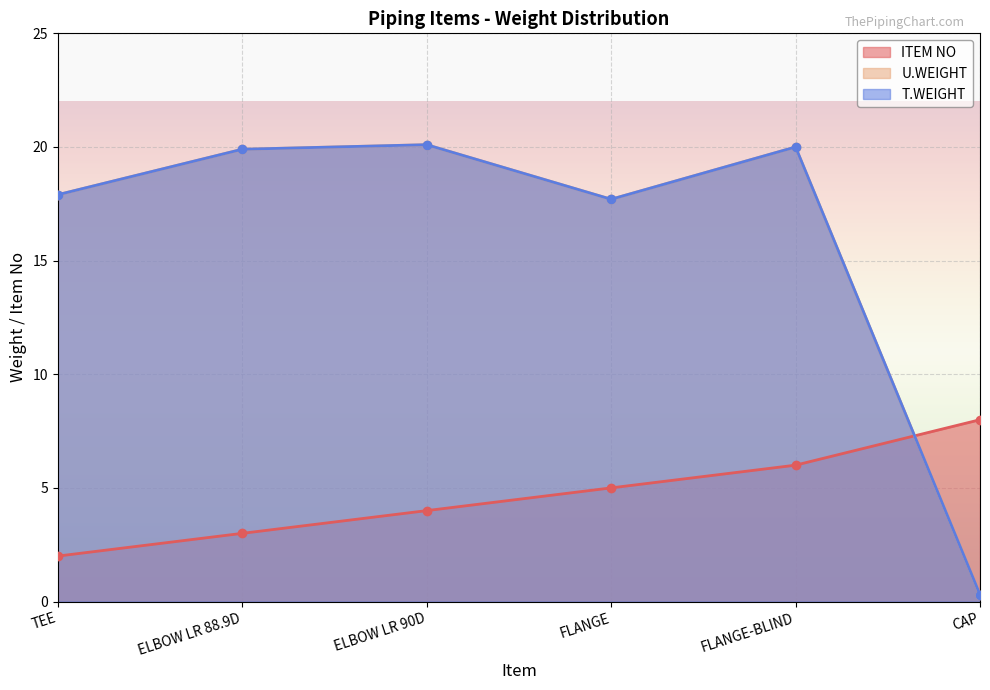

Which series has the largest total across all categories?

U.WEIGHT